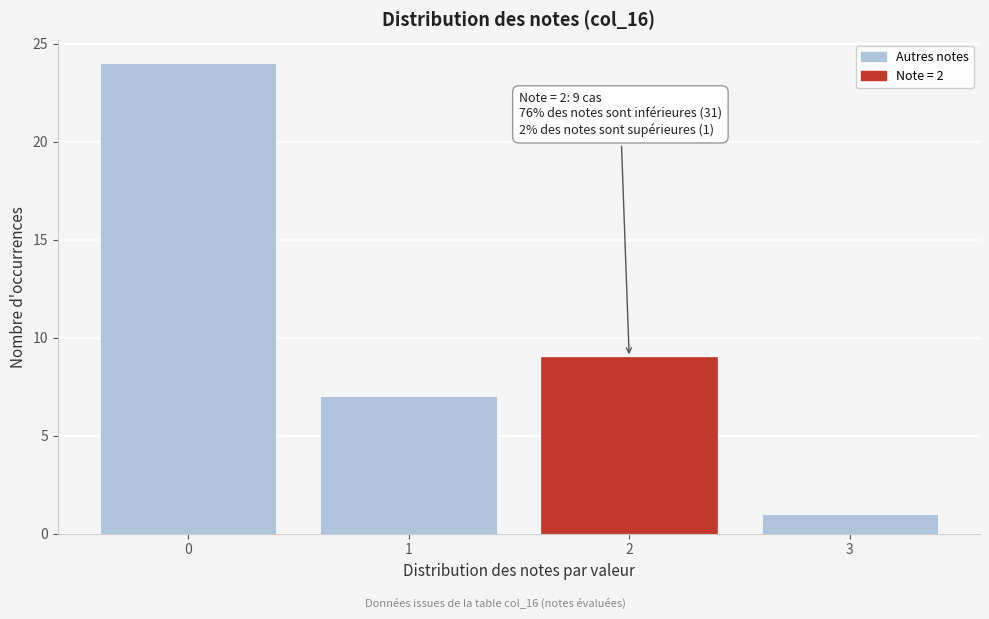

Reading right to left, list all the values displayed in this chart.

1	9	7	24